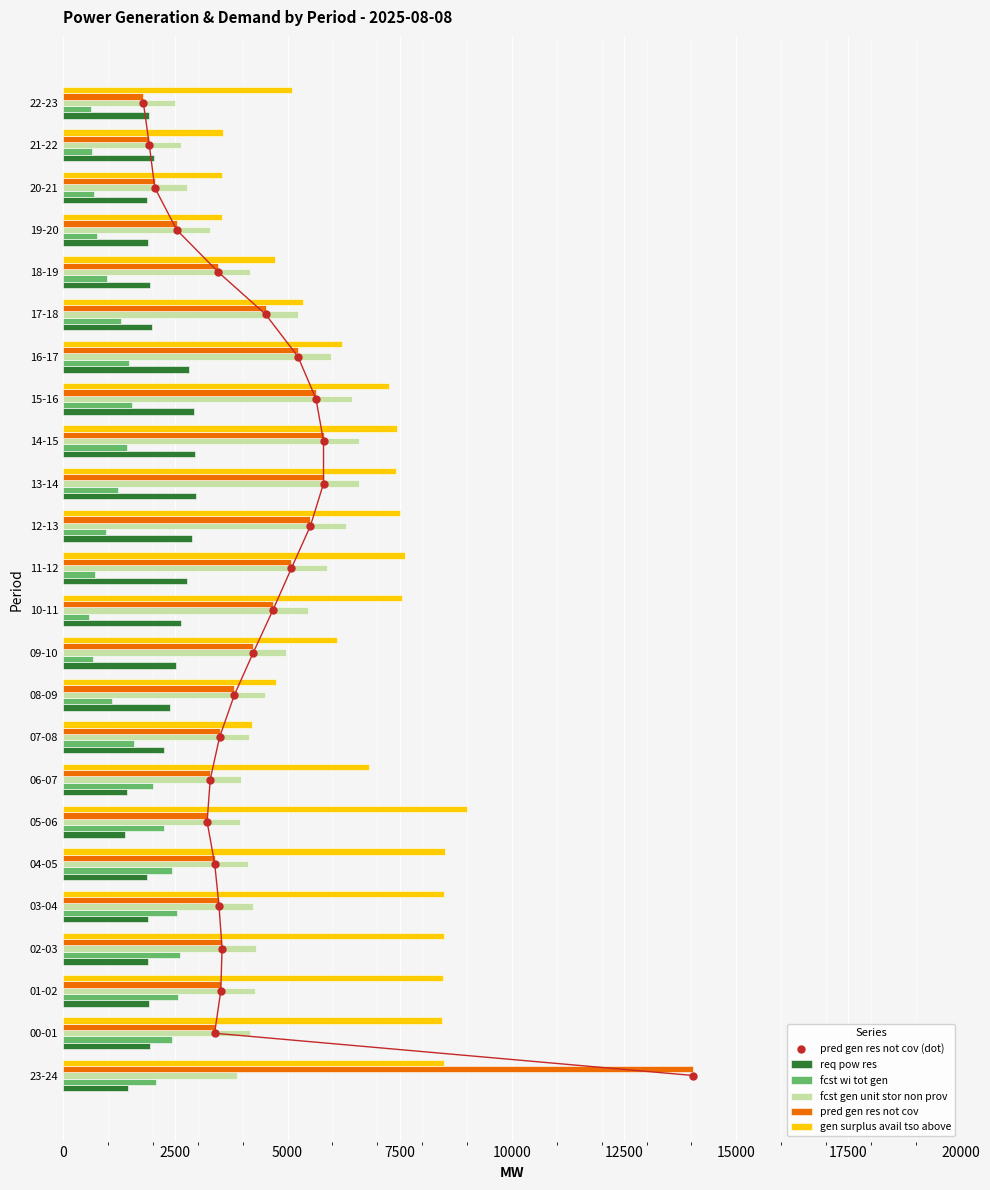

Is the value of pred gen res not cov at 00-01 greater than the value of req pow res at 20-21?

Yes